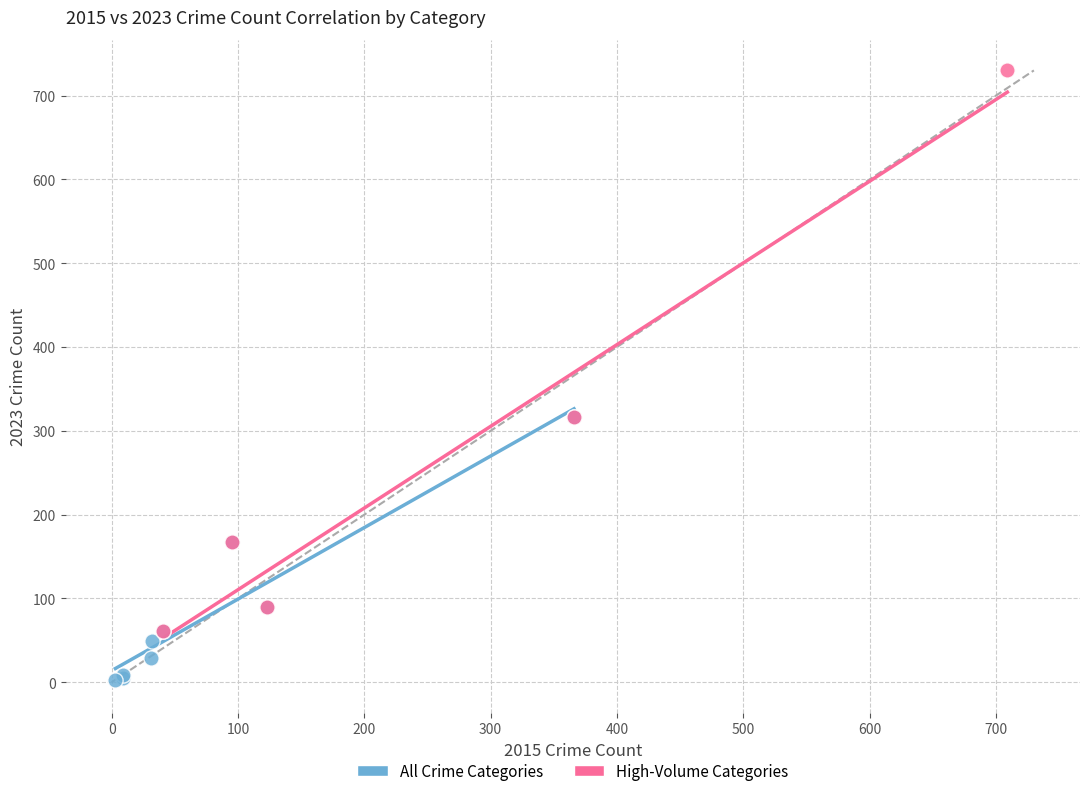

Which series has the largest Y range (max minus min)?

High-Volume Categories